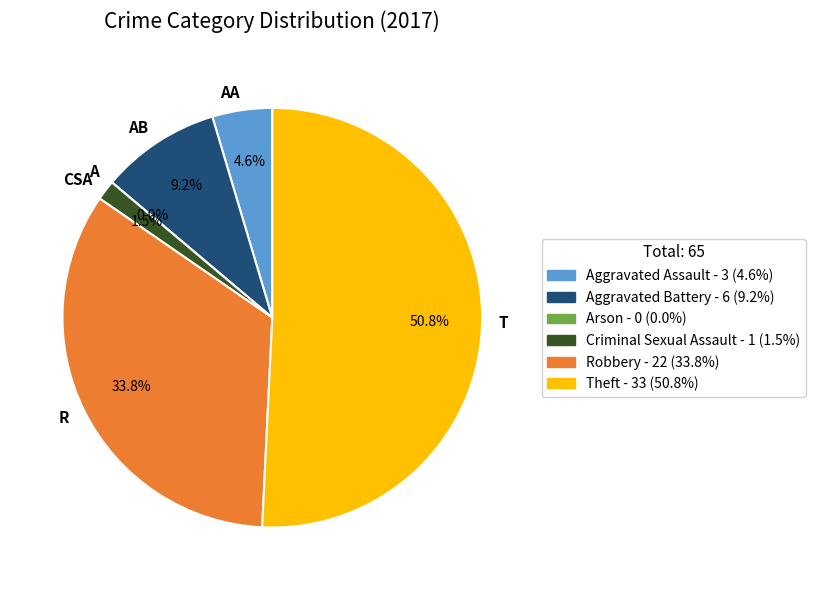

To the nearest percent, what is the difference between the Theft and Aggravated Battery slice percentages?

42%